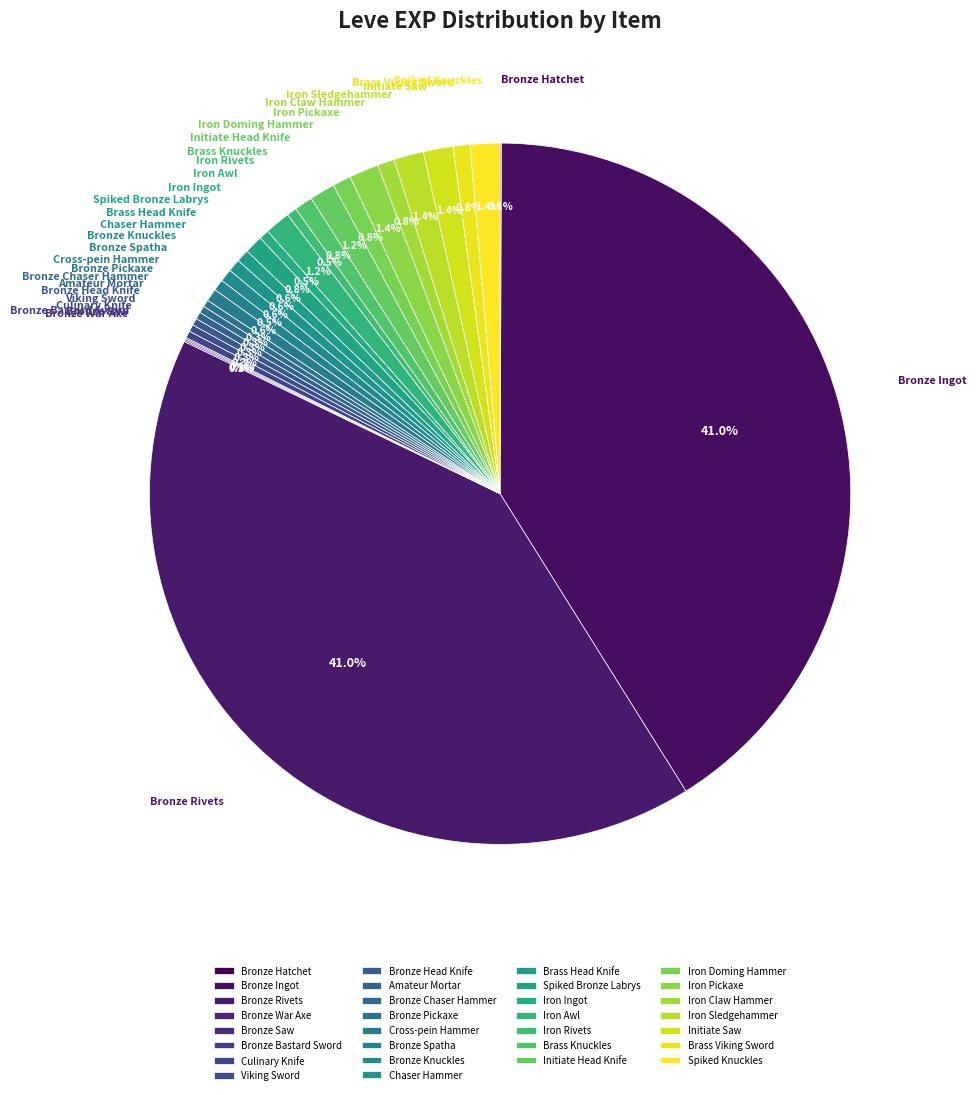

Approximately how many times larger is the value at Bronze Rivets compared to Spiked Bronze Labrys?

48.5